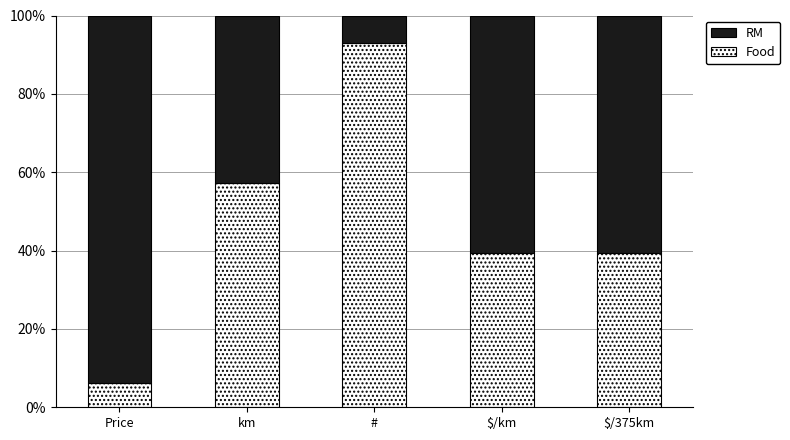

What is the total value across all series at #?

100.0